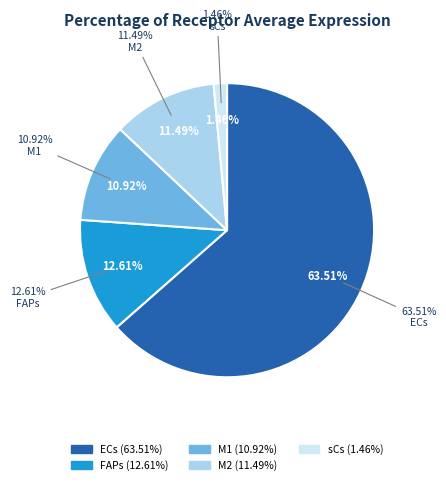

Is there a majority slice in this chart?

Yes